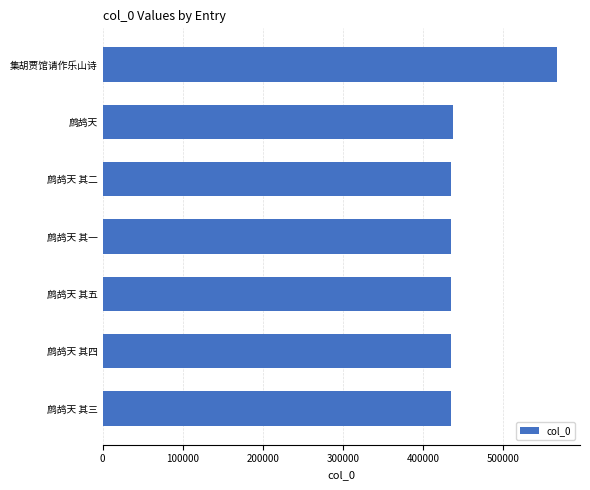

What is the value of the 6th bar from the top?

434546